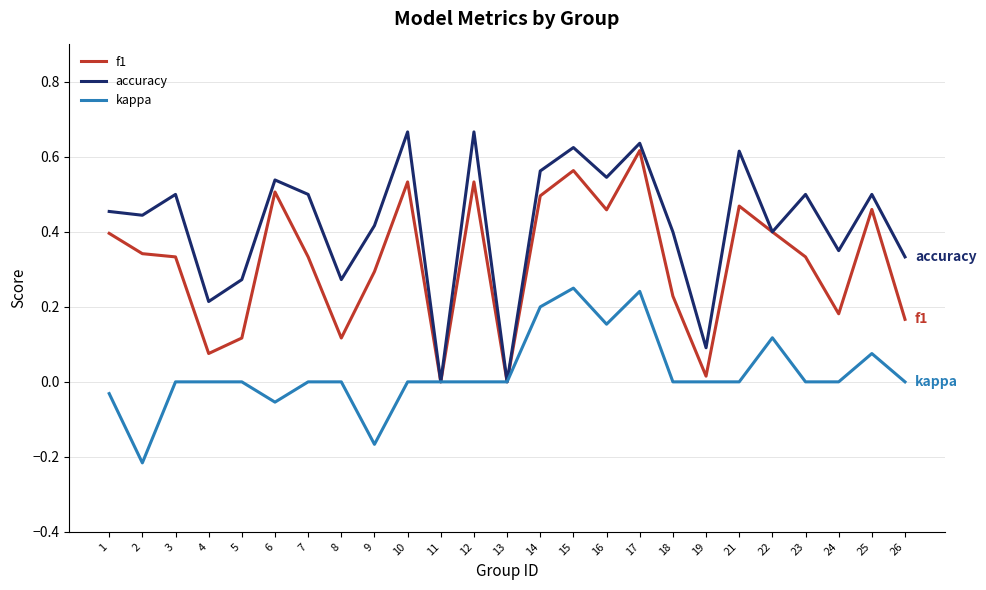

The value of kappa at 8 is 0.0. True or false?

True